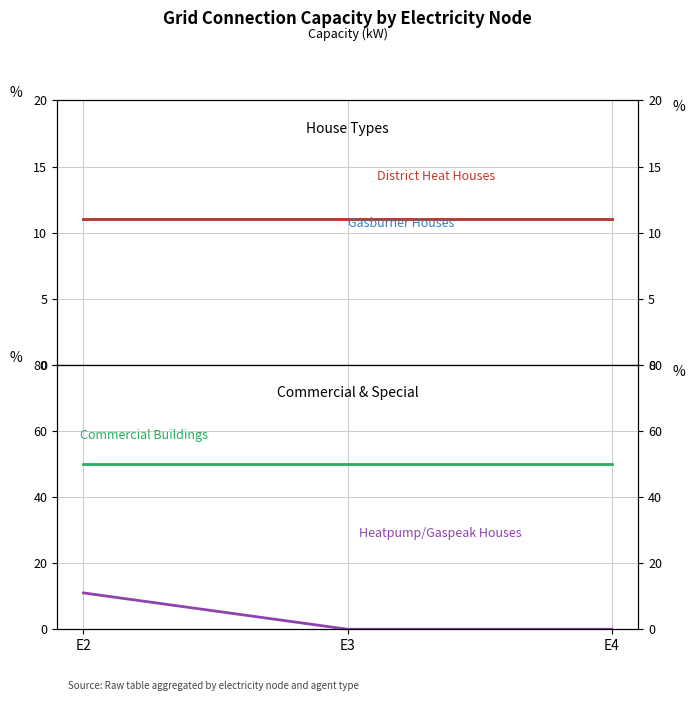

Which series changed the most between E3 and E4?

Gasburner Houses